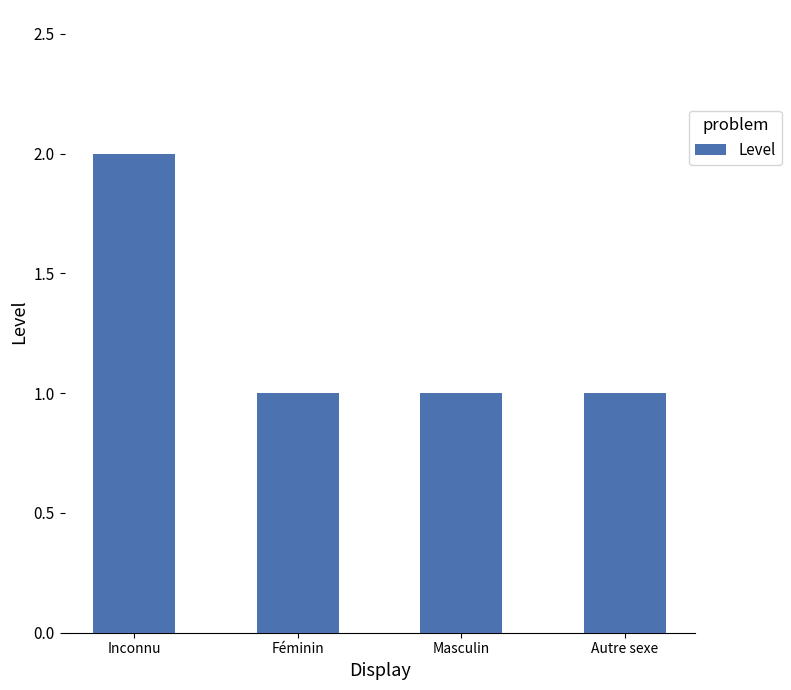

At which category does the chart reach its peak across all series?

Inconnu